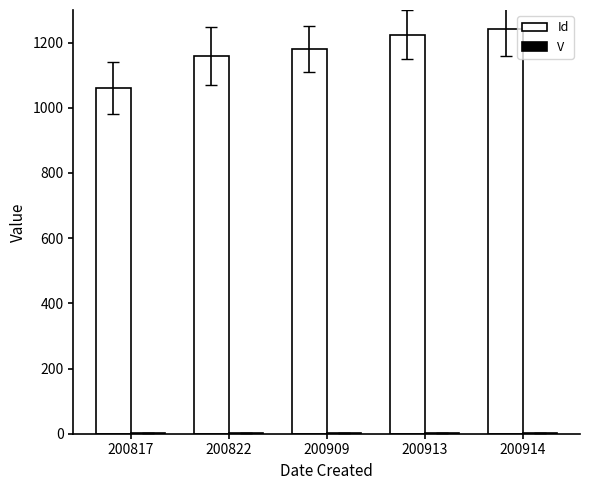

What is the maximum value shown in the chart?

1243